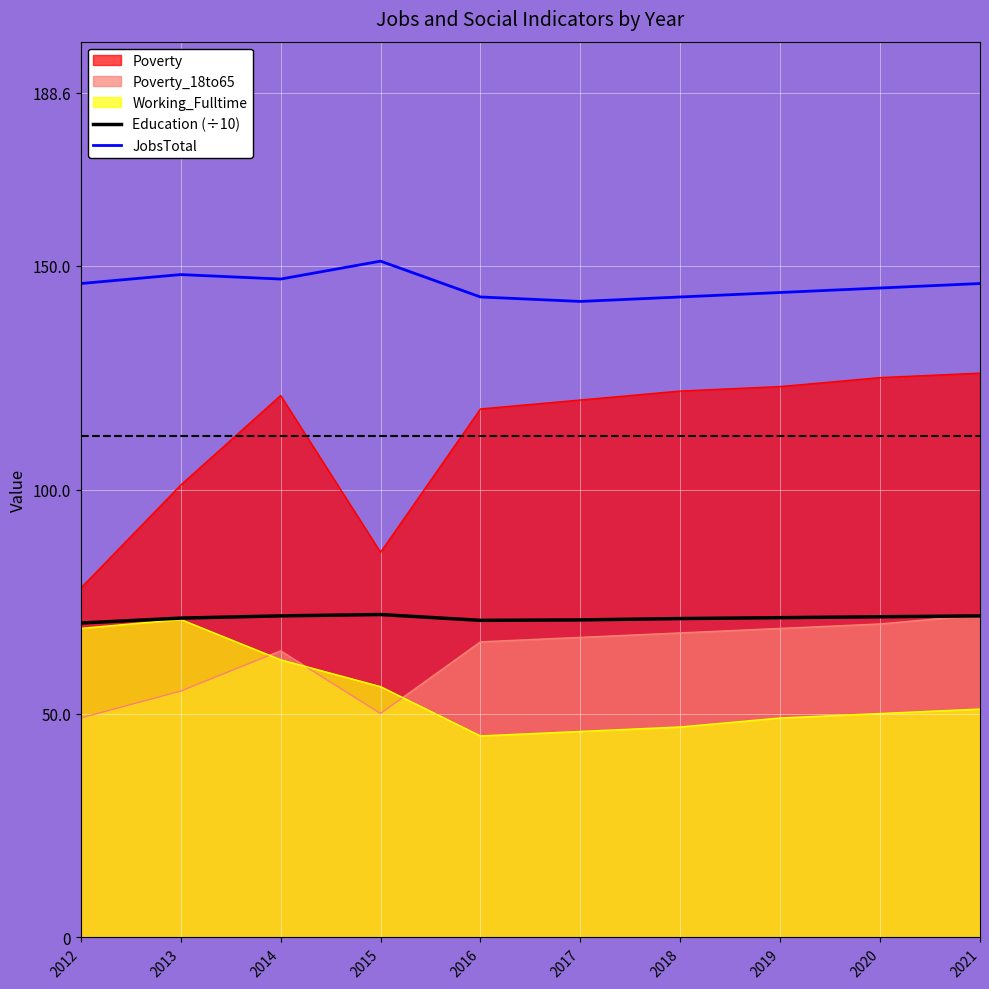

Is the value of Education (÷10) at 2012 greater than the value of JobsTotal at 2019?

No